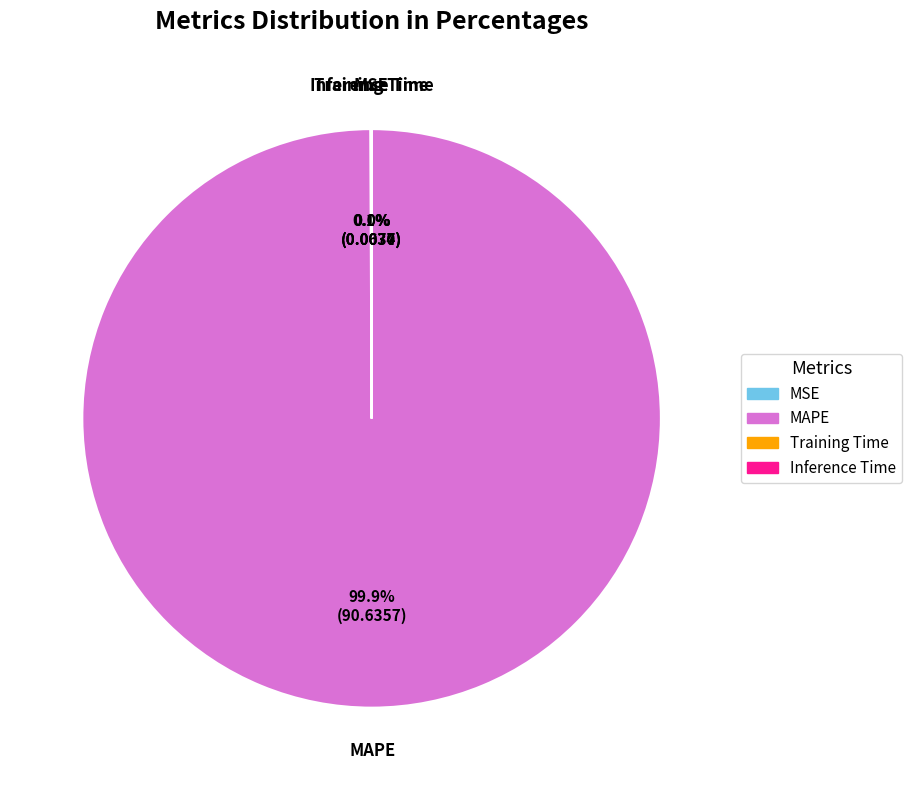

Which category has the biggest portion of the pie?

MAPE